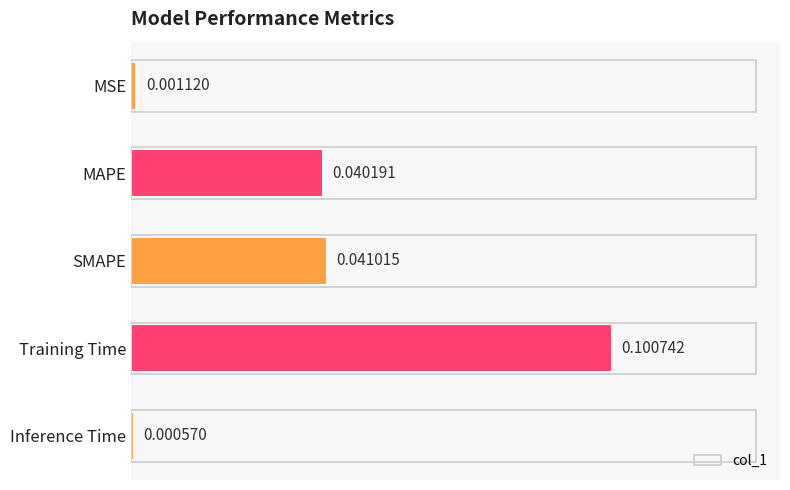

What is the label of the 3rd bar from the bottom?

SMAPE